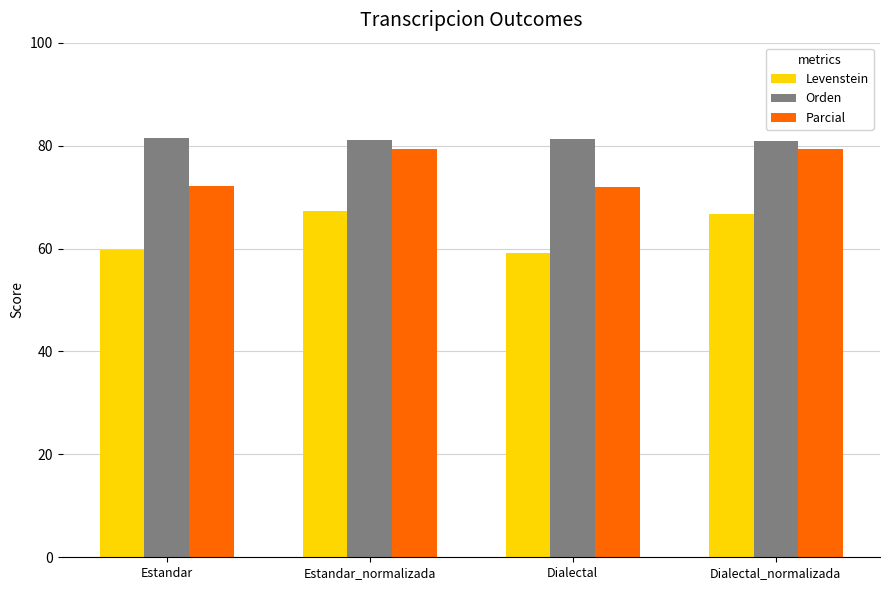

Rank the series by their average value, from highest to lowest.

Orden, Parcial, Levenstein